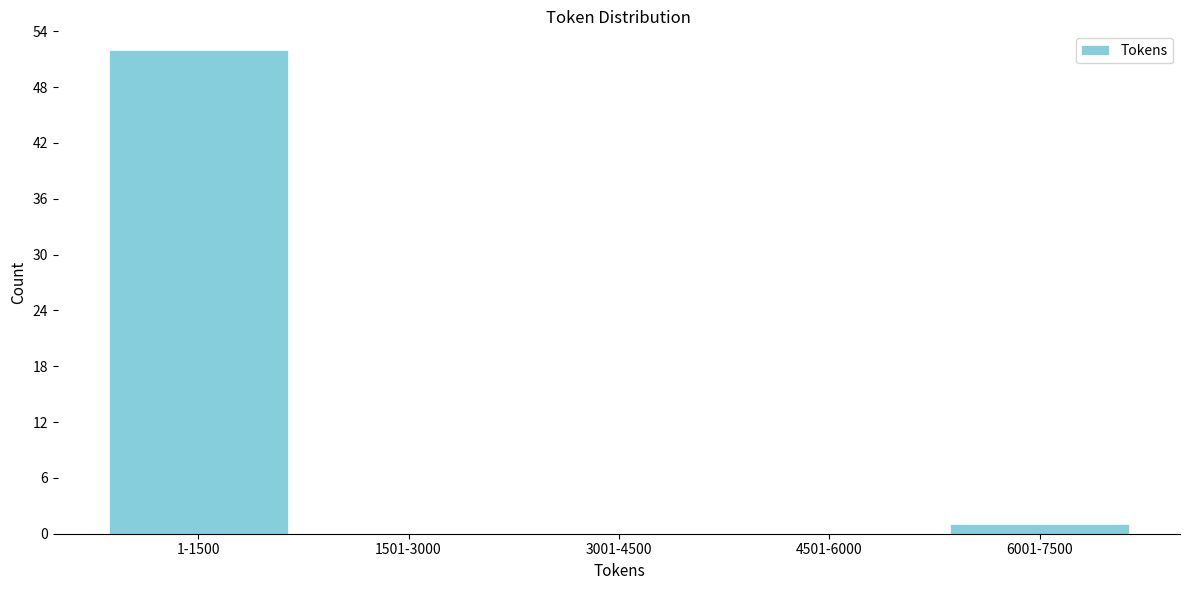

Reading right to left, transcribe all the data shown in this chart.

6001-7500=1	4501-6000=0	3001-4500=0	1501-3000=0	1-1500=52